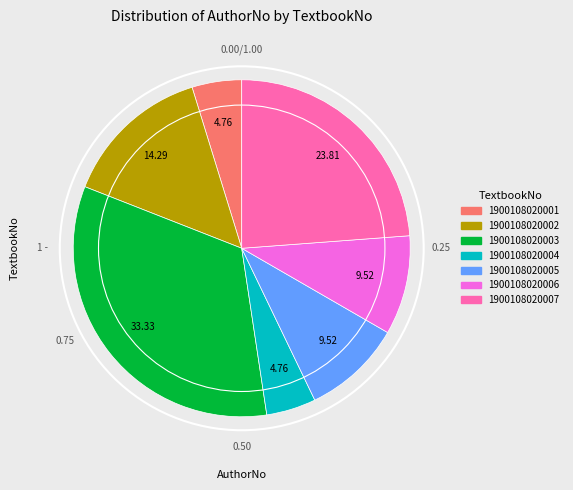

Which has a higher value, 1900108020002 or 1900108020003?

1900108020003